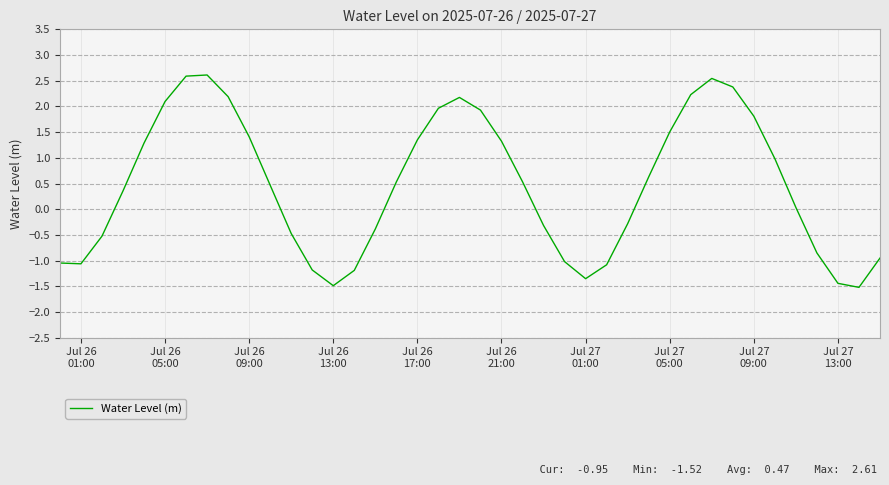

What is the minimum value shown in the chart?

-1.5